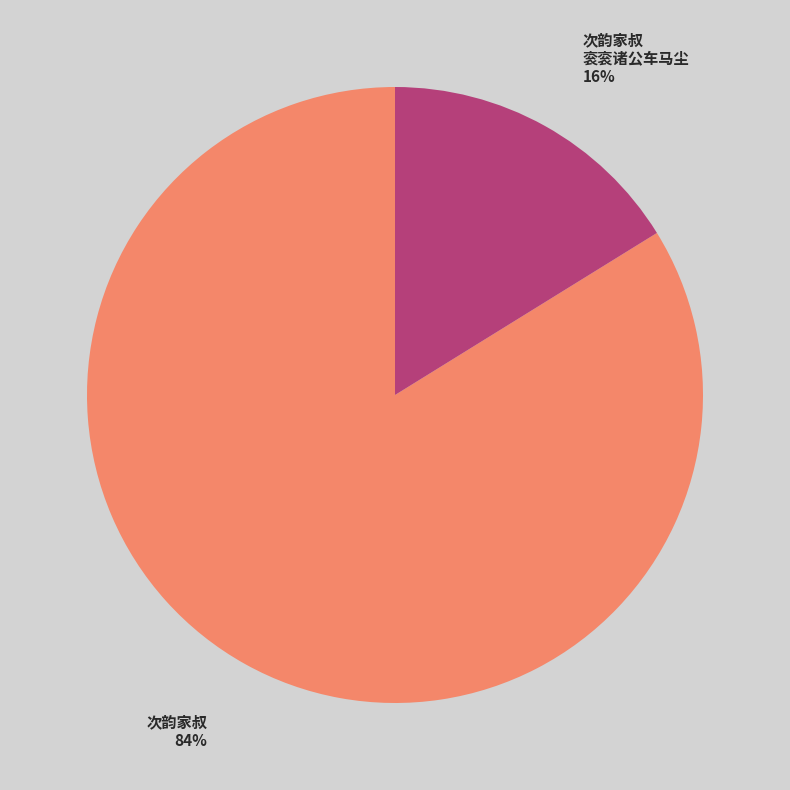

To the nearest percent, what is the difference between the largest and smallest slice percentages?

68%